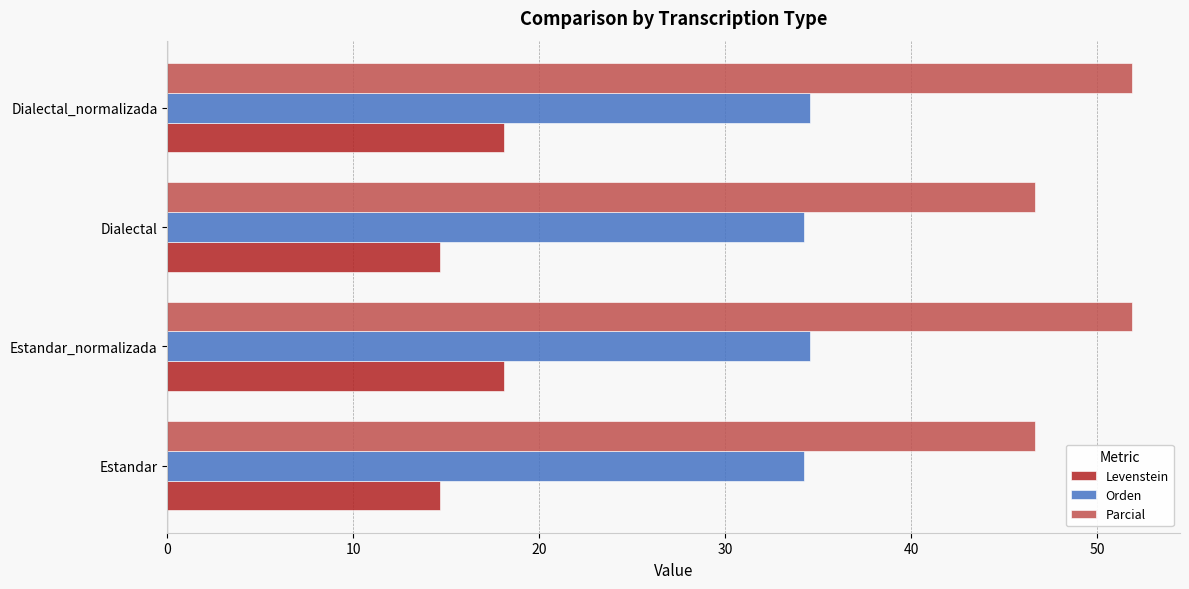

At how many categories does at least one series exceed 36?

4